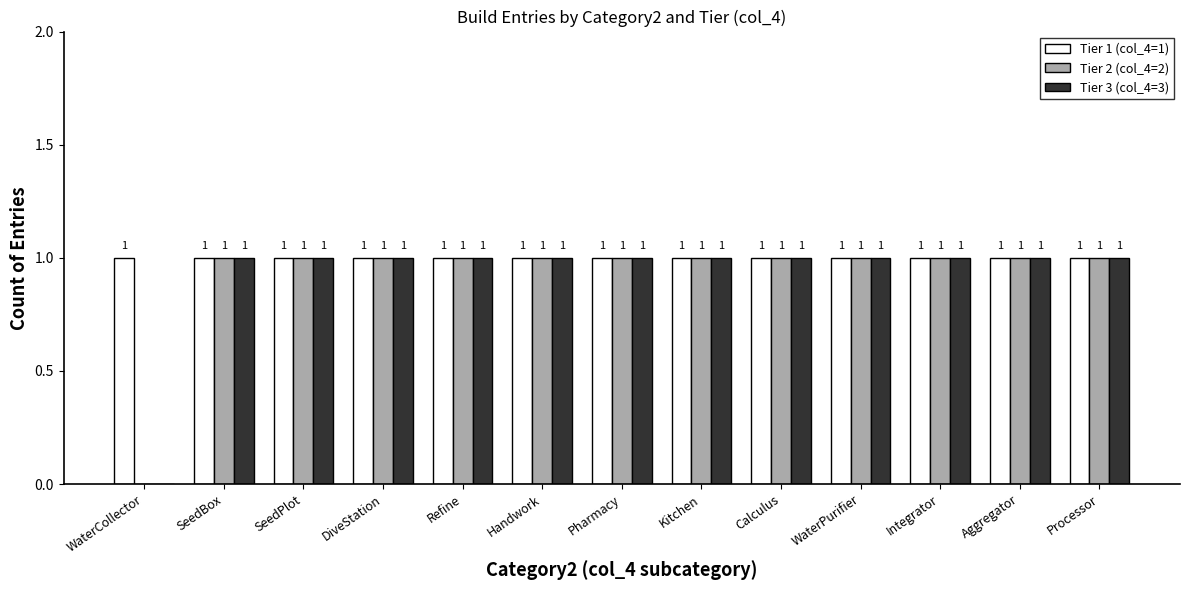

Which series has the largest total across all categories?

Tier 1 (col_4=1)